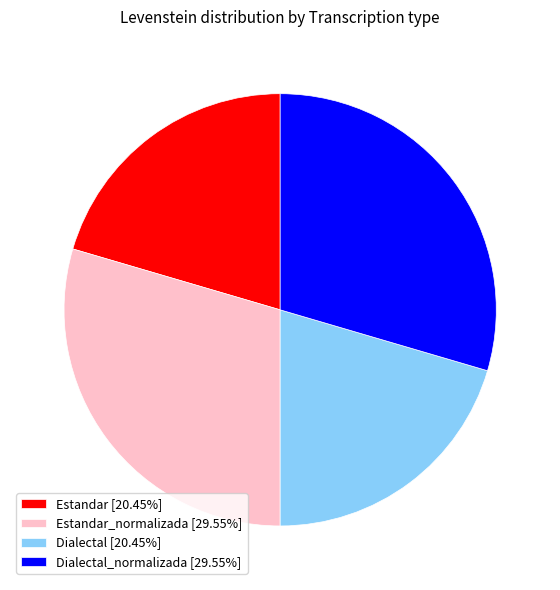

Is the sum of Dialectal_normalizada [29.55%] and Estandar_normalizada [29.55%] greater than half?

Yes